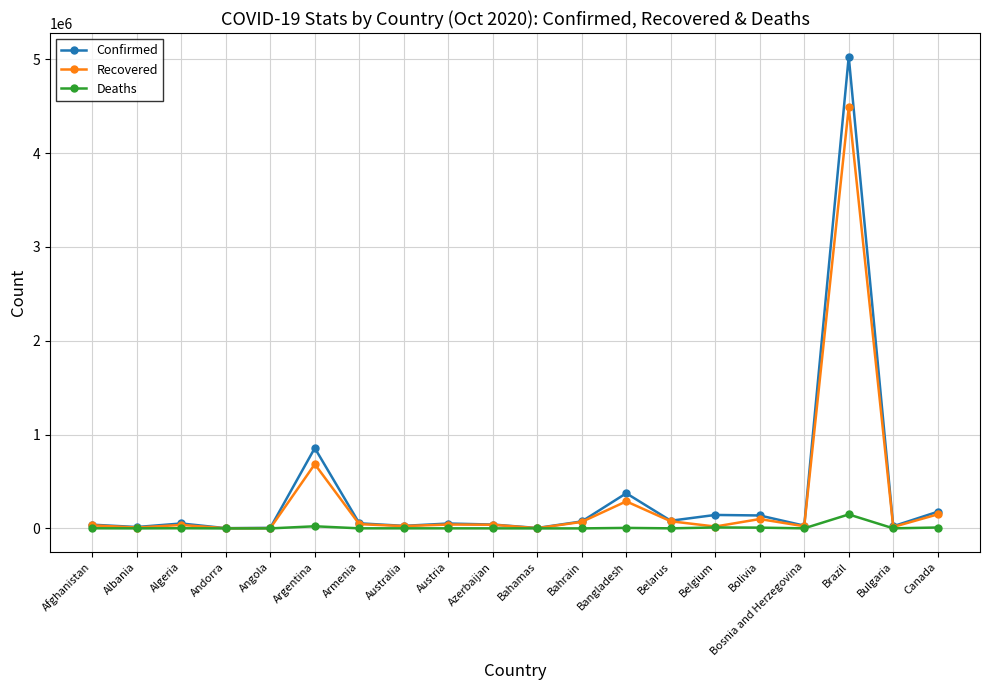

What is the label of the 1st point from the left?

Afghanistan